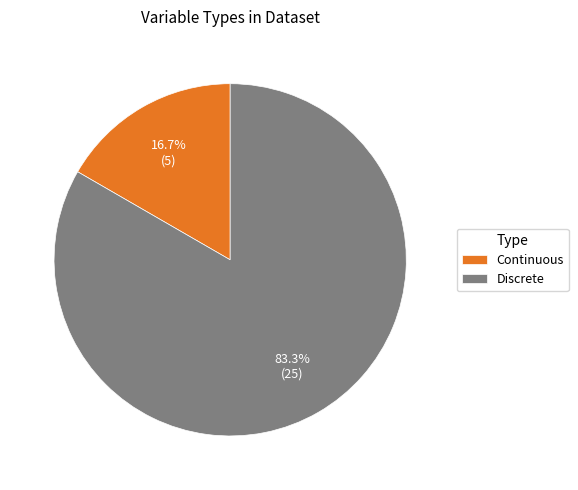

Does Continuous account for over 50% of the chart?

No